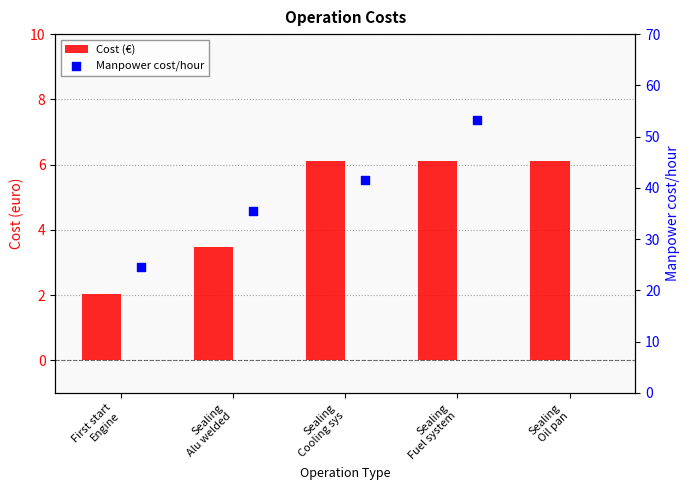

What are all the series names shown in the legend?

Cost (€), Manpower cost/hour